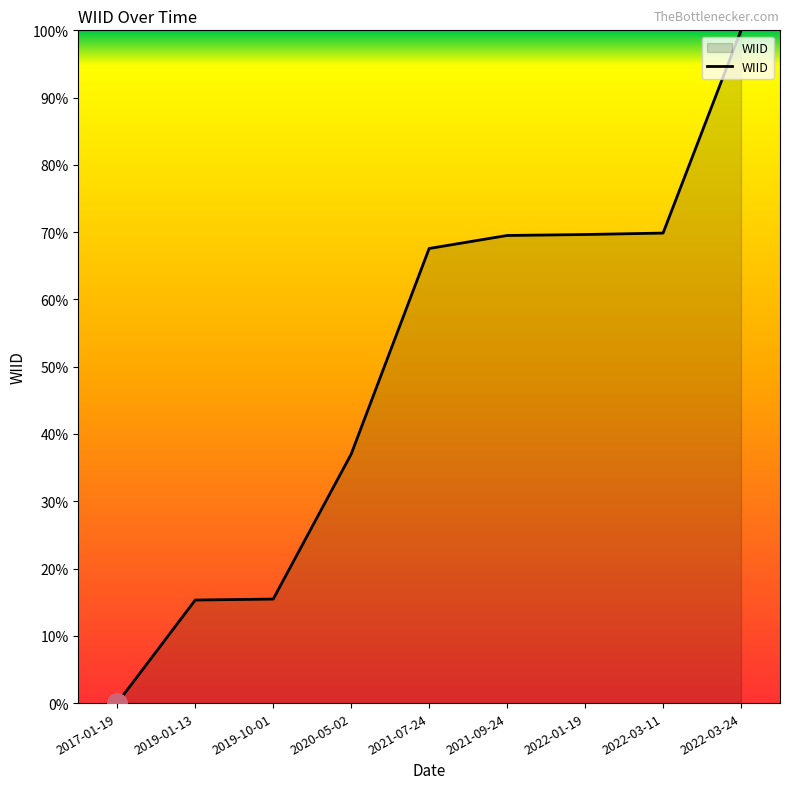

At which category does the chart reach its peak across all series?

2022-03-24